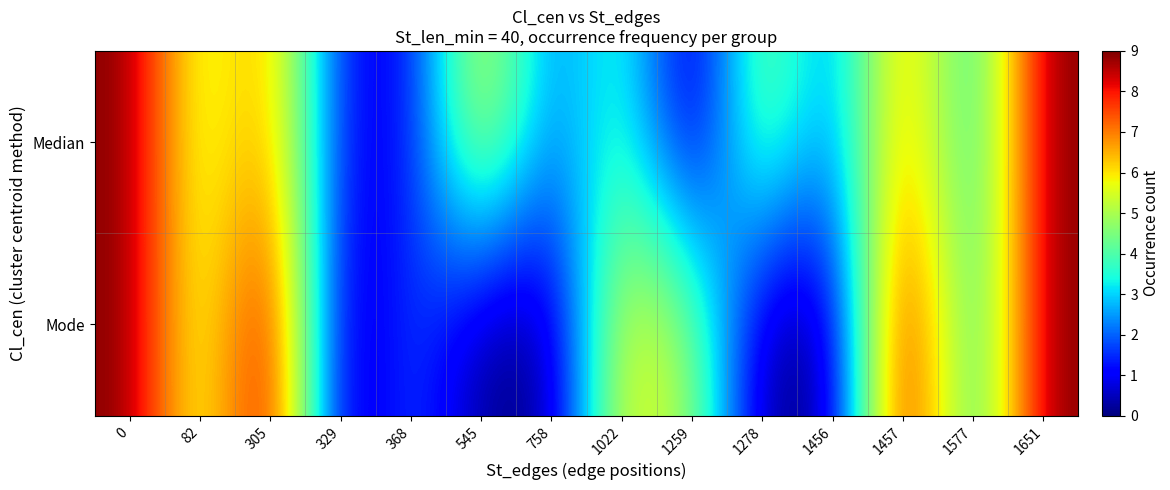

What is the difference between the highest and lowest values at 305?

2